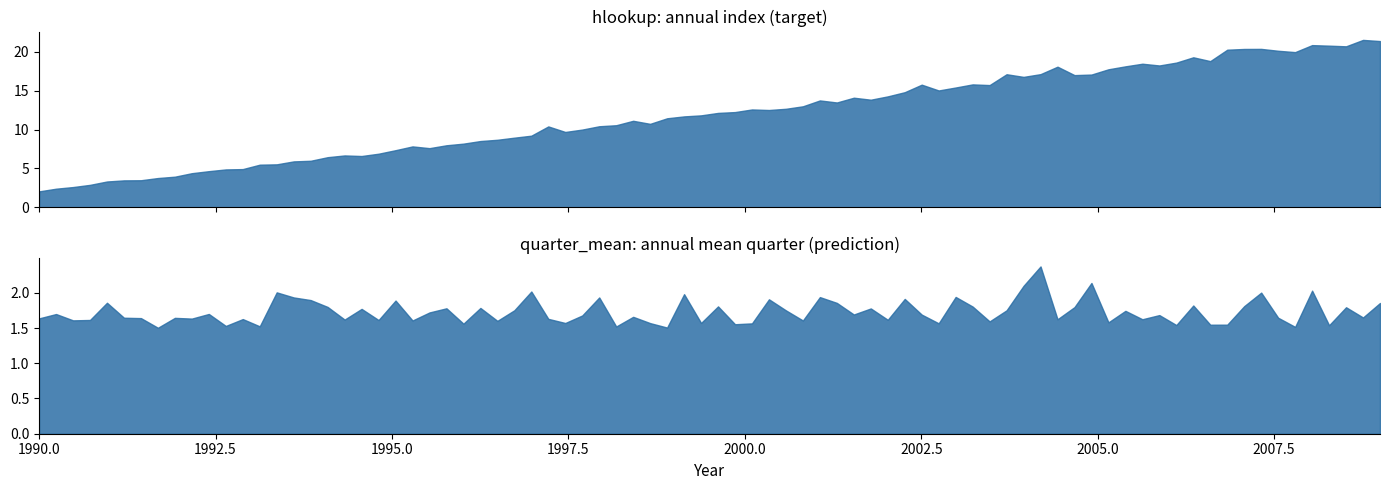

The value of hlookup at 1993 is 7.7. True or false?

False